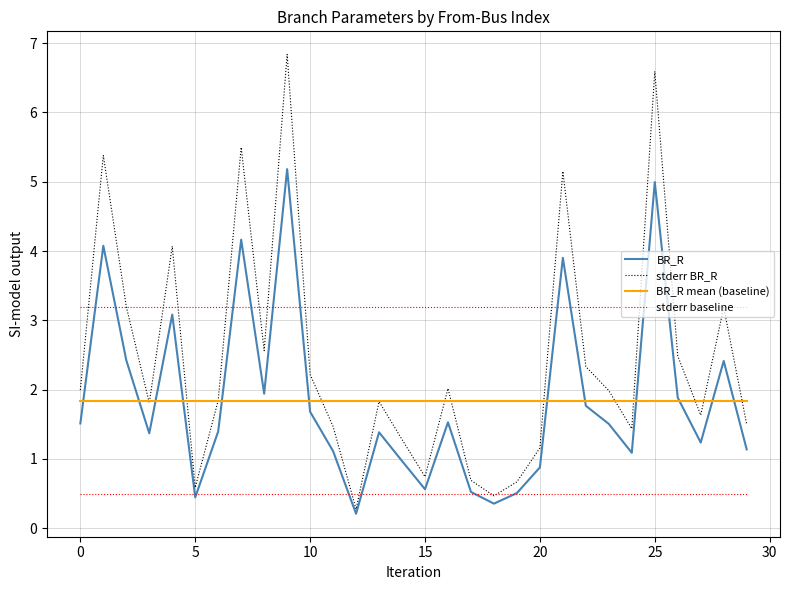

What is the highest value of the BR_R series?

5.2